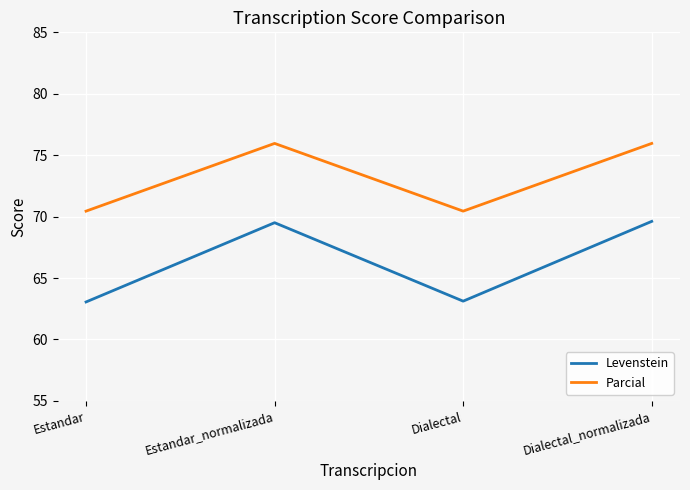

Between Estandar_normalizada and Dialectal, which series saw the biggest shift?

Levenstein